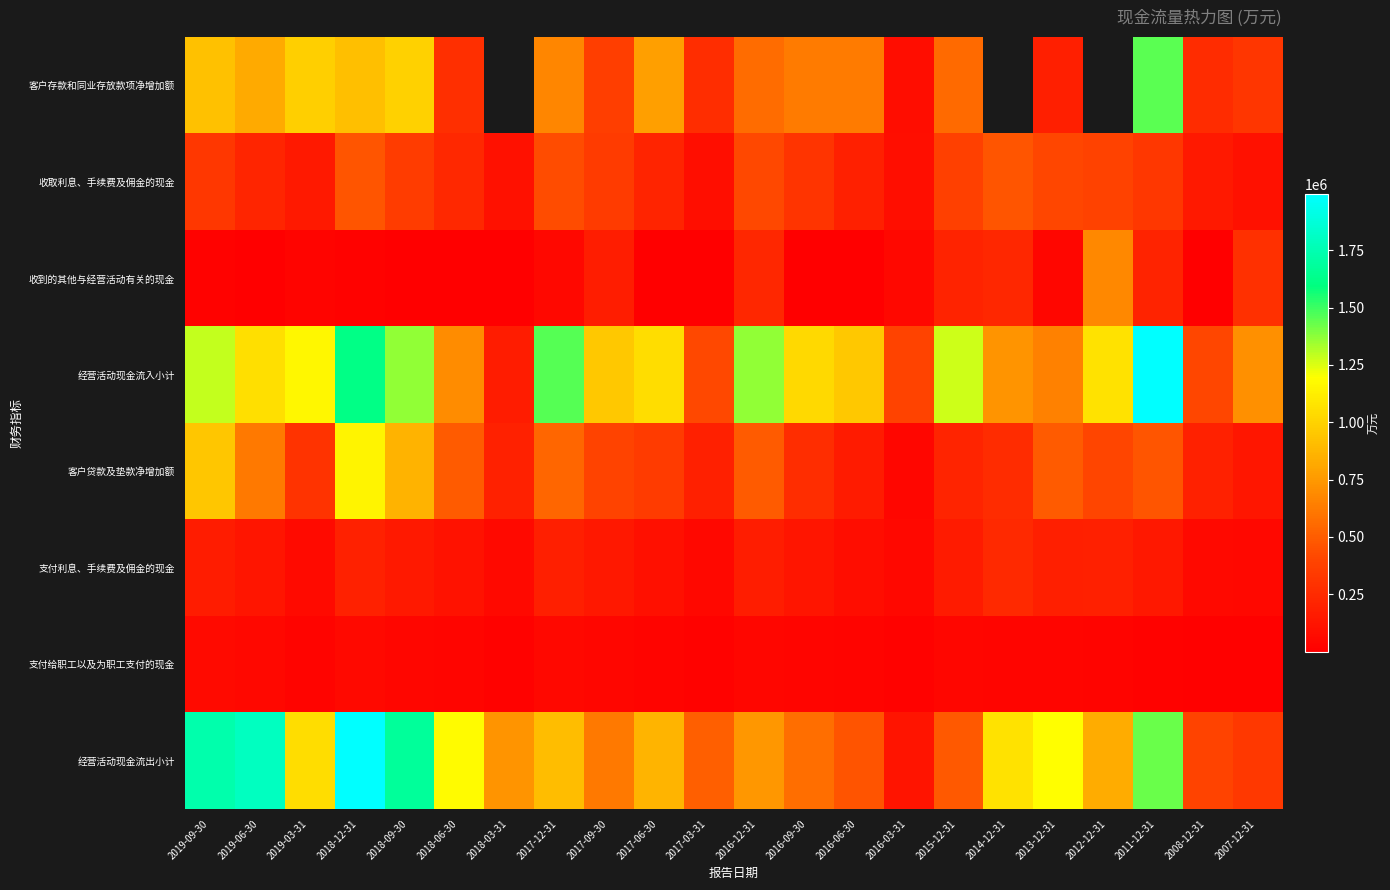

How many values in the 支付给职工以及为职工支付的现金 series exceed 34570?

10